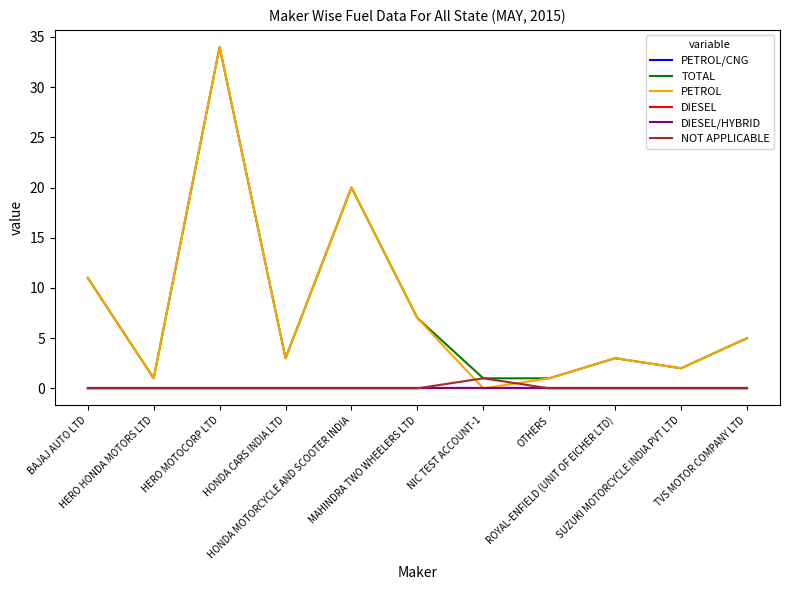

Between HERO MOTOCORP LTD and NIC TEST ACCOUNT-1, which series saw the biggest shift?

PETROL